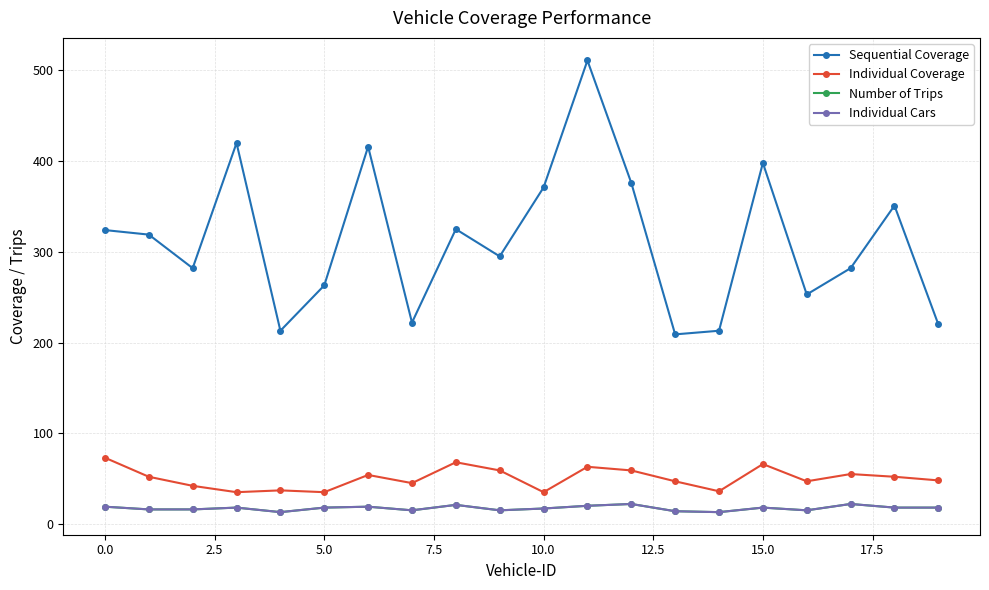

List the series in order of their peak value, lowest first.

Number of Trips, Individual Cars, Individual Coverage, Sequential Coverage